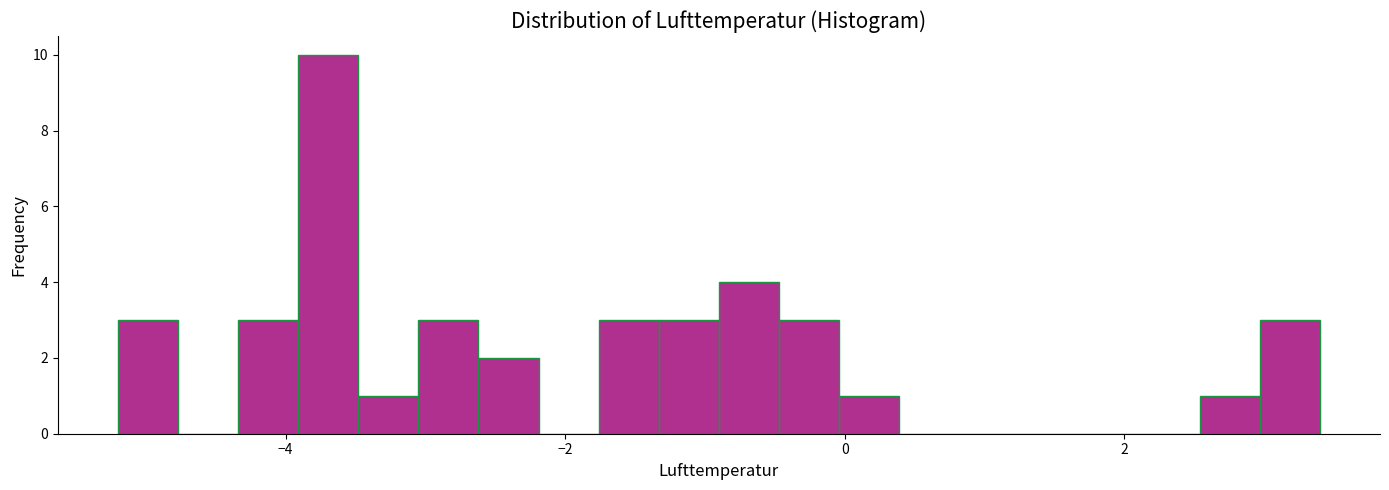

Around what value on the x-axis is the tallest bar? Give the approximate position of its centre, as read against the axis.

-3.6